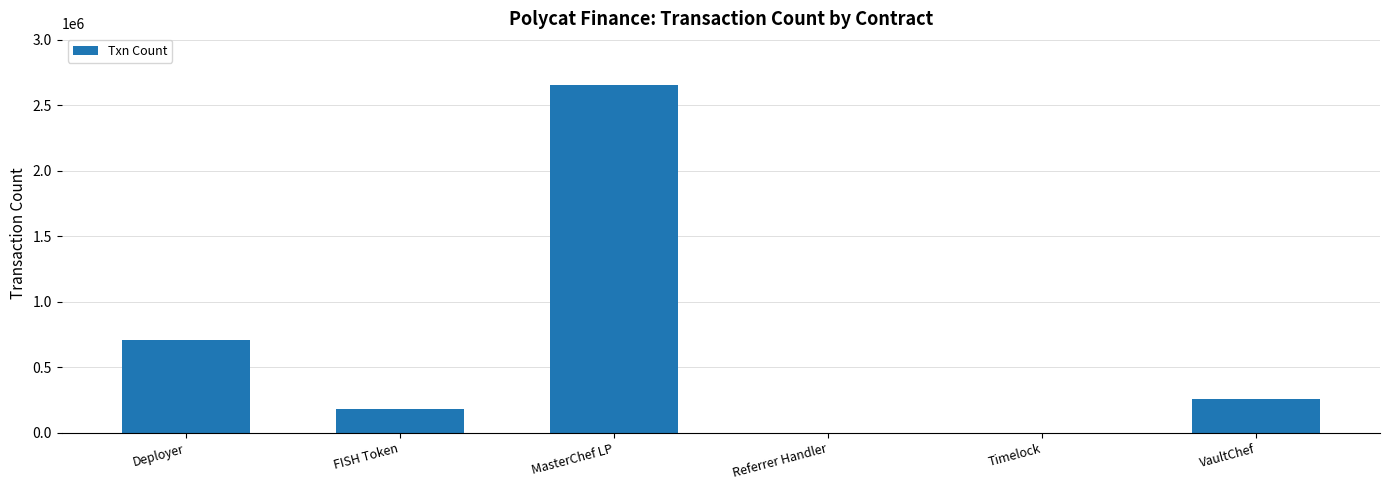

Are the bars horizontal?

No